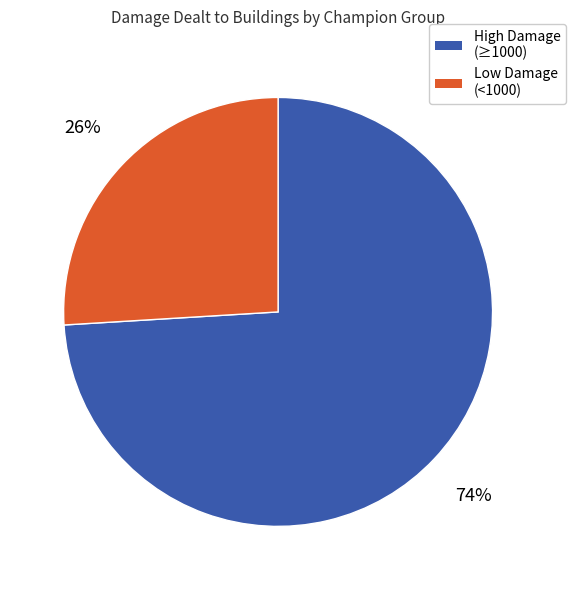

Is there any slice that represents more than half of the pie?

Yes